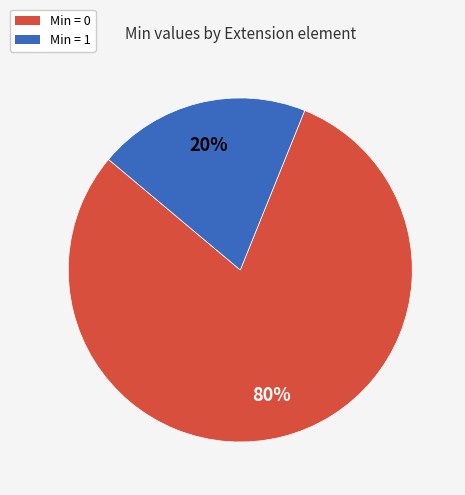

To the nearest percent, what is the difference between the largest and smallest slice percentages?

60%